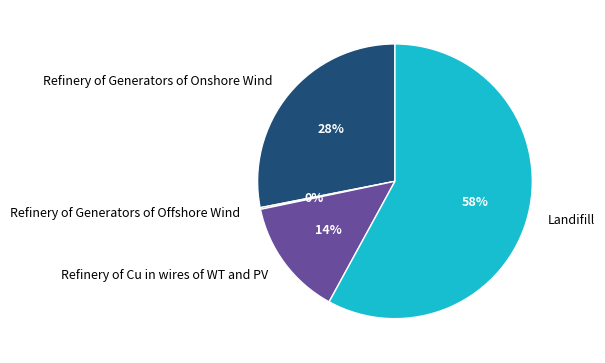

The Refinery of Cu in wires of WT and PV slice represents 21% of the pie. True or false?

False